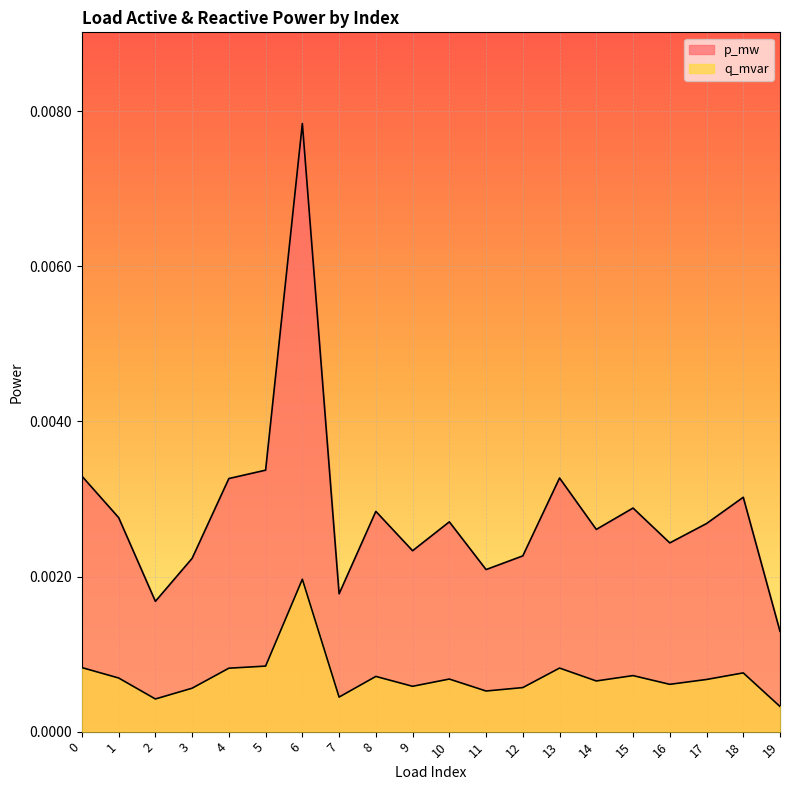

Between 8 and 2, which is larger?

8